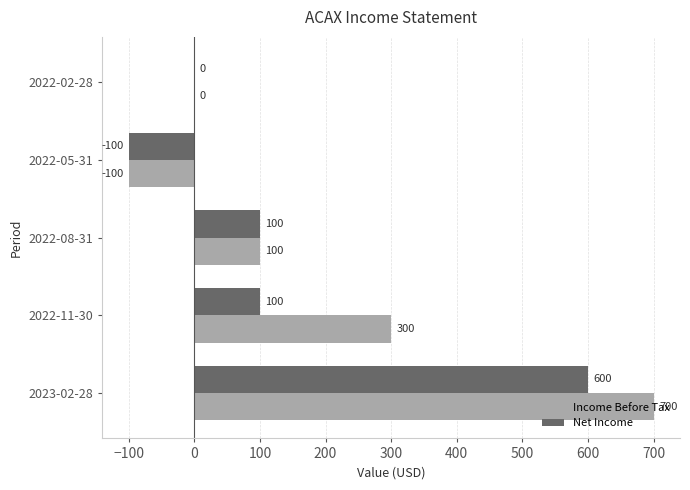

The Income Before Tax series shows -160 at 2022-05-31. True or false?

False